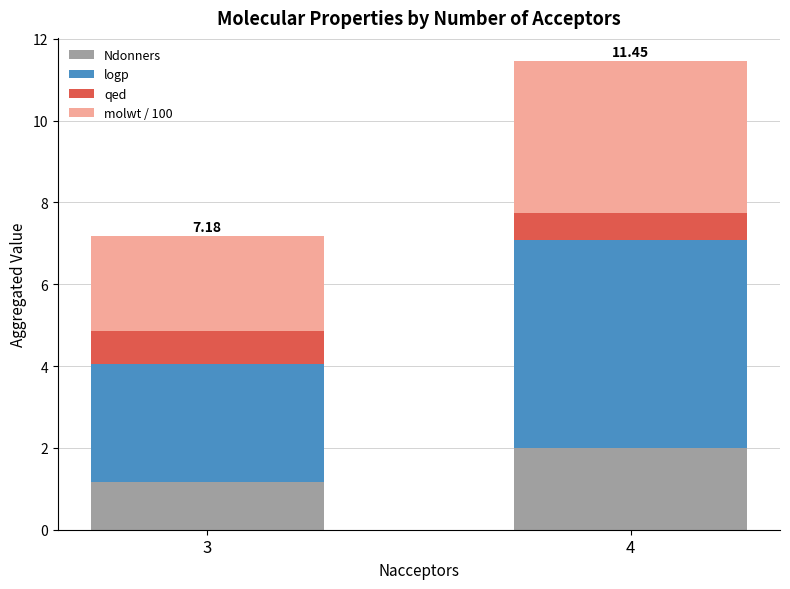

List the labels in order of Ndonners value, smallest first.

3, 4